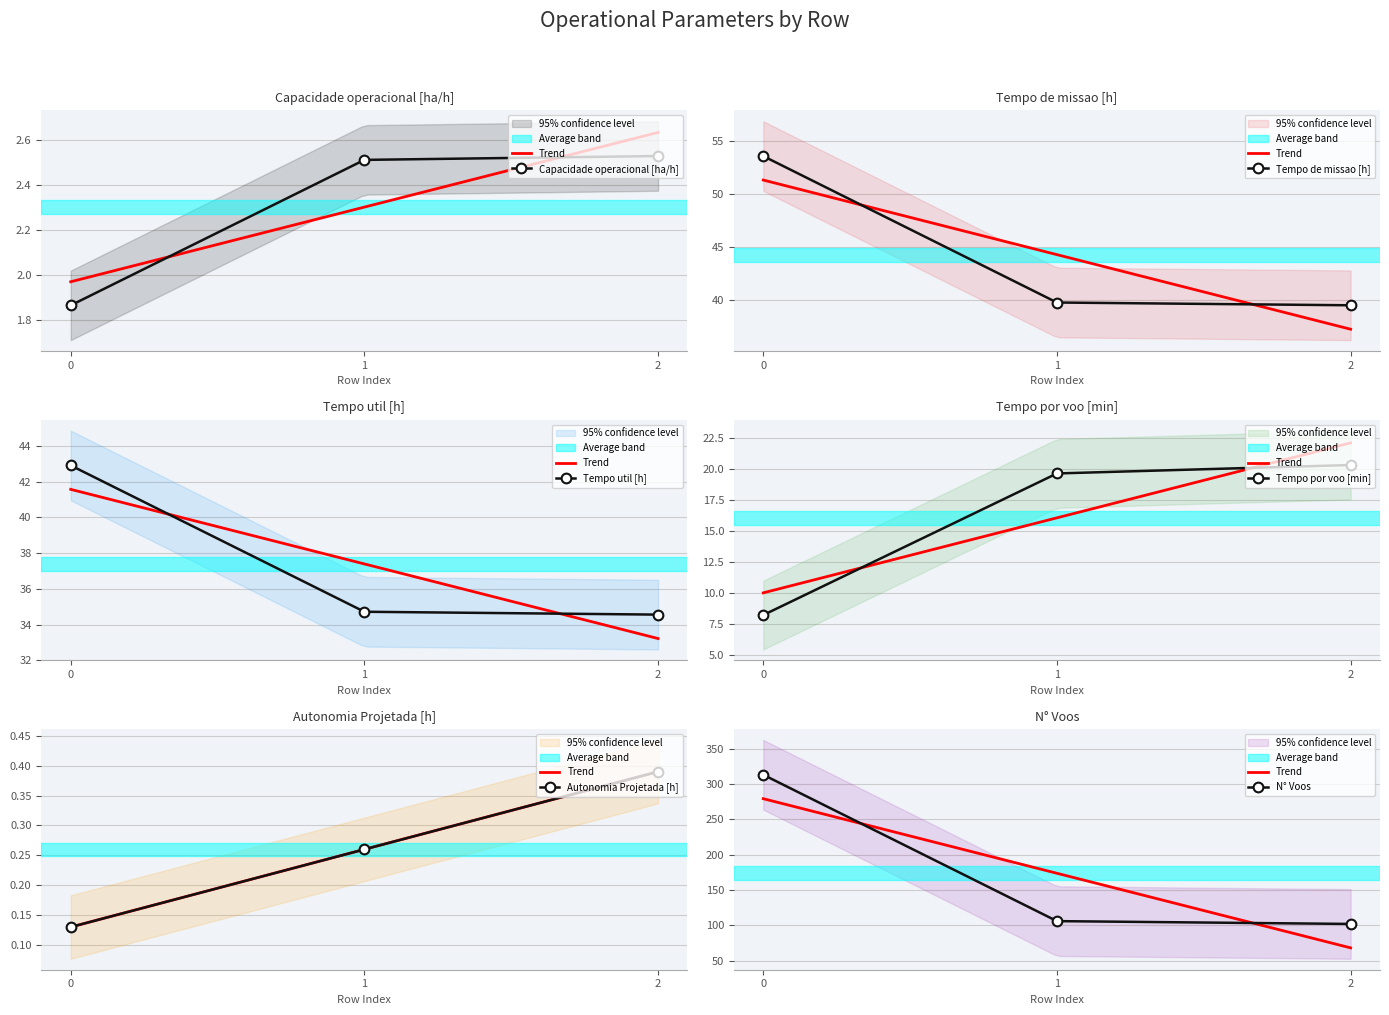

True or false: Tempo por voo [min] has a value of 13.8 at 0.

False